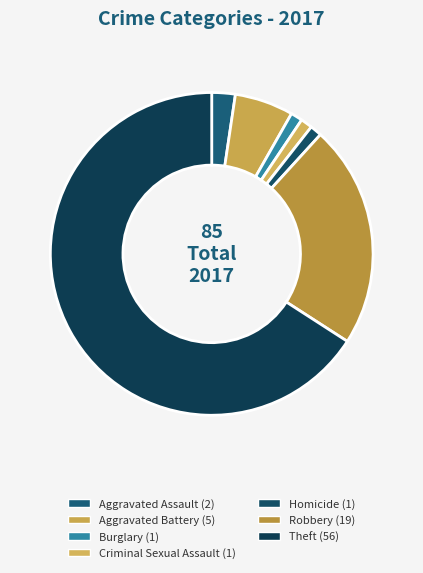

Approximately how many times larger is the value at Burglary compared to Homicide?

1.0